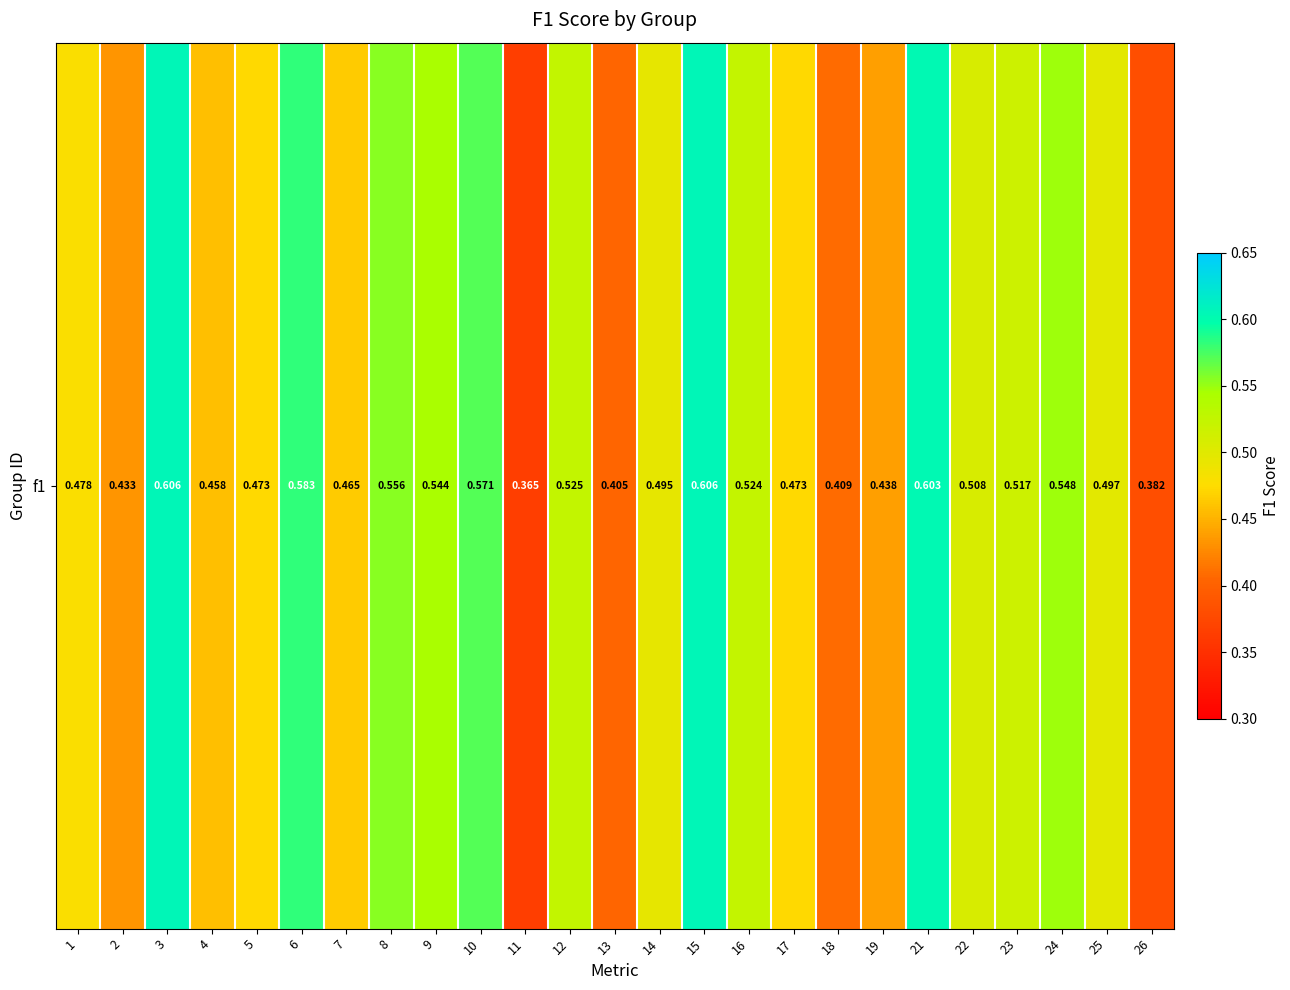

What is the sum of the values at 9 and 10?

1.1